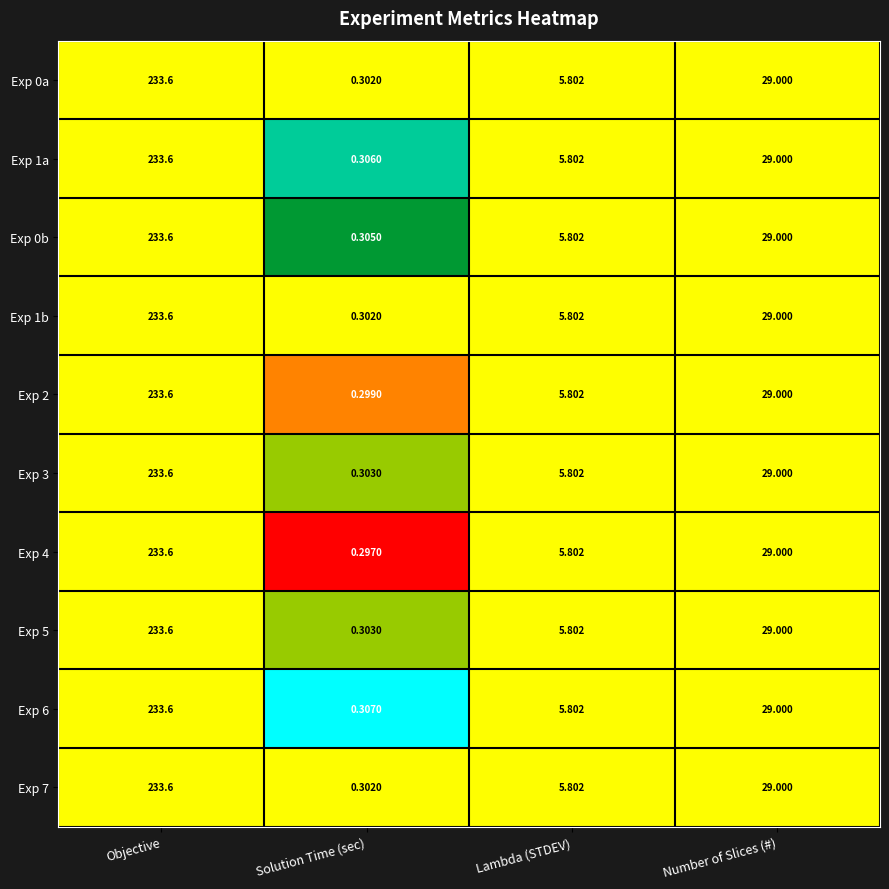

Which label corresponds to the largest value in the chart?

Objective